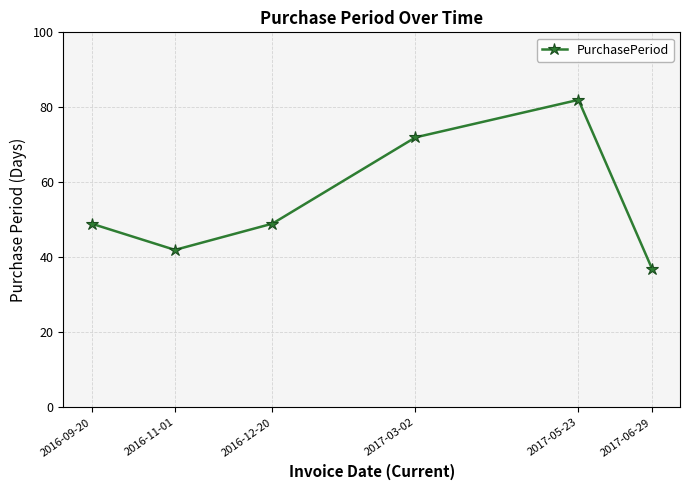

Where is the first local minimum?

2016-11-01